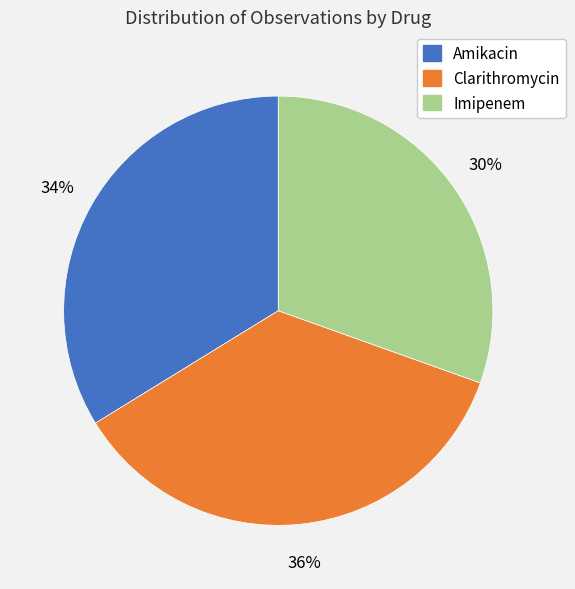

How many slices are in this pie chart?

3